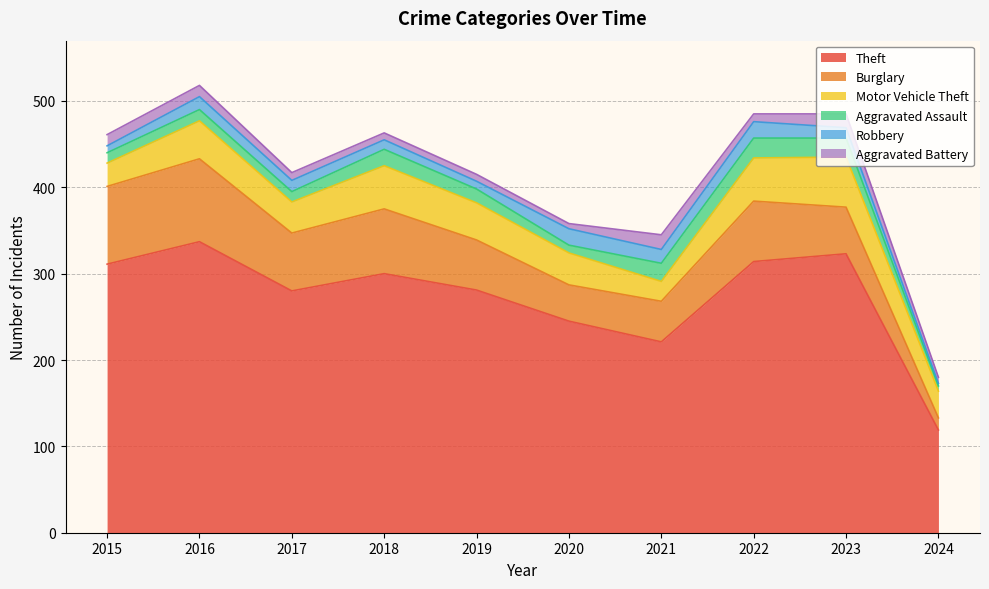

Which category has the lowest value across all series?

2024